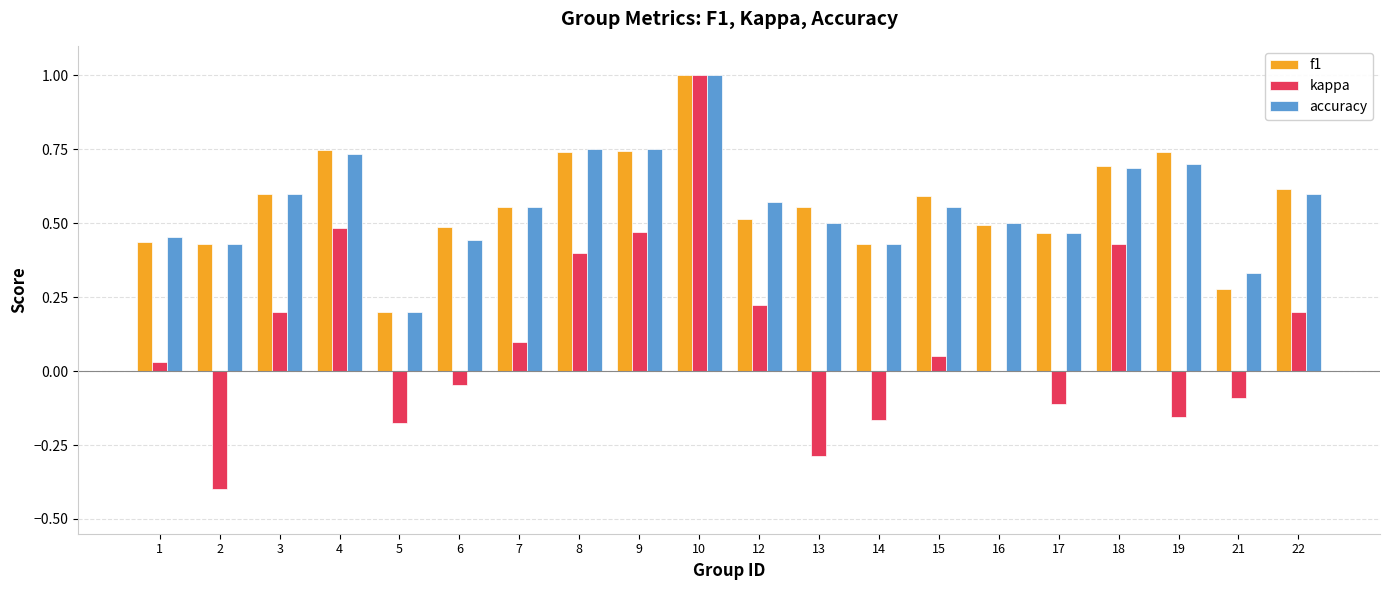

At which category is the sum across all series the highest?

10